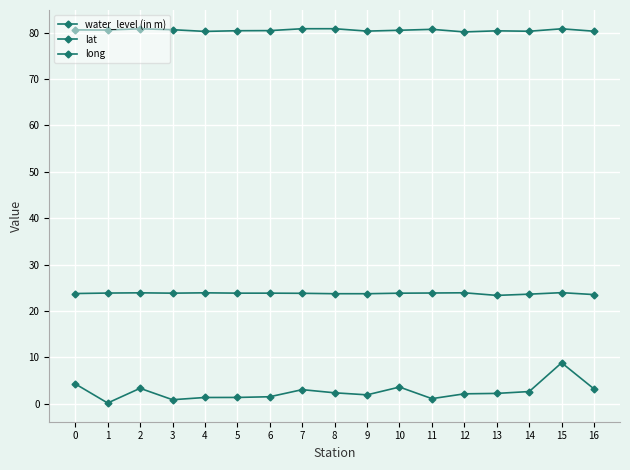

Which has a higher value, 16 or 8?

16